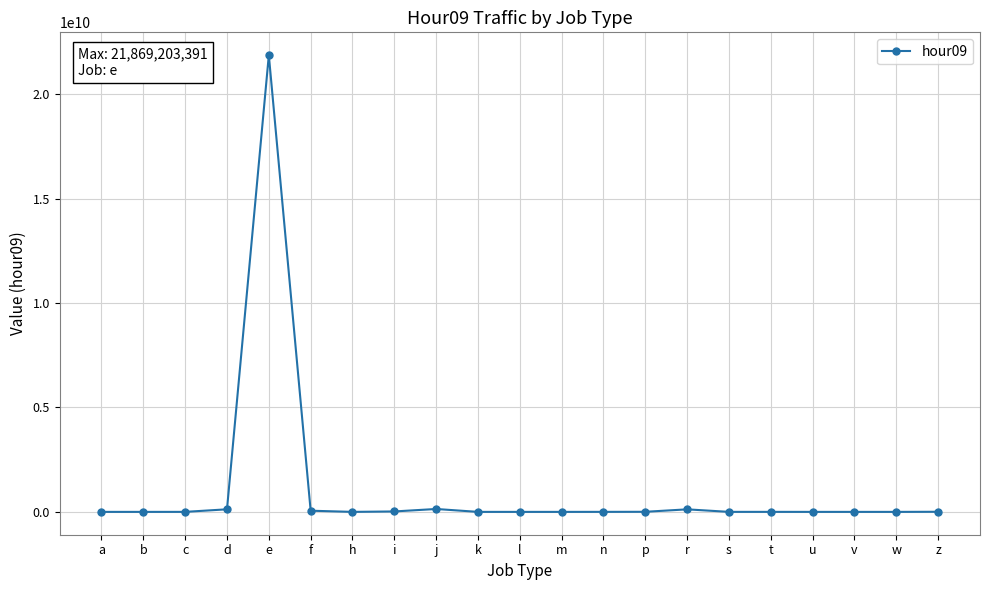

At which category does the chart reach its peak across all series?

e